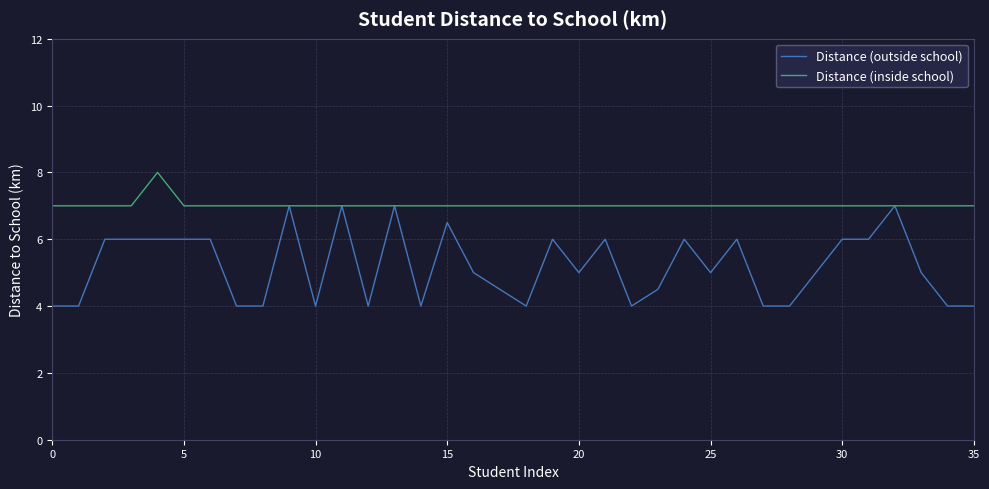

Which series has the largest total across all categories?

Distance (inside school)